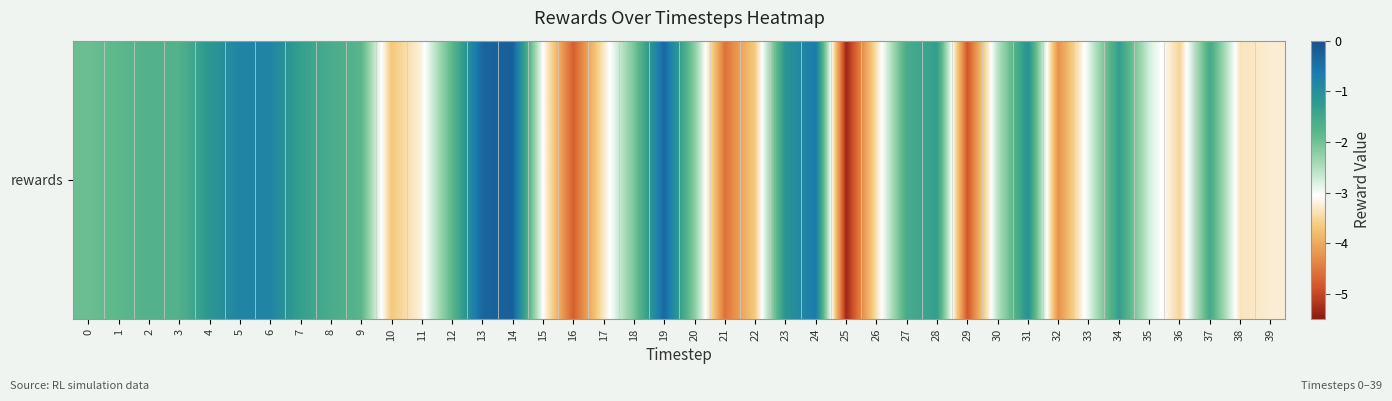

What is the maximum value shown in the chart?

-0.2